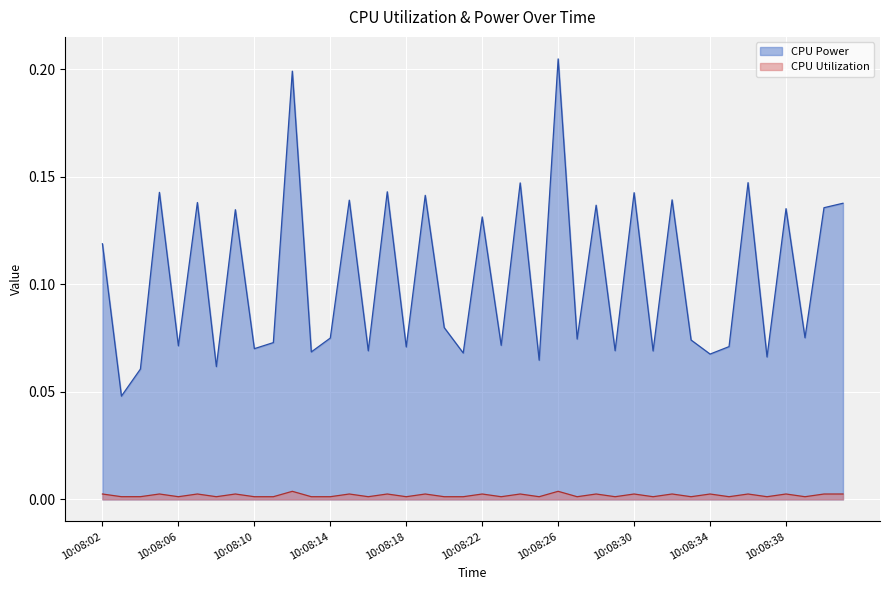

Which label corresponds to the largest value in the chart?

10:08:26